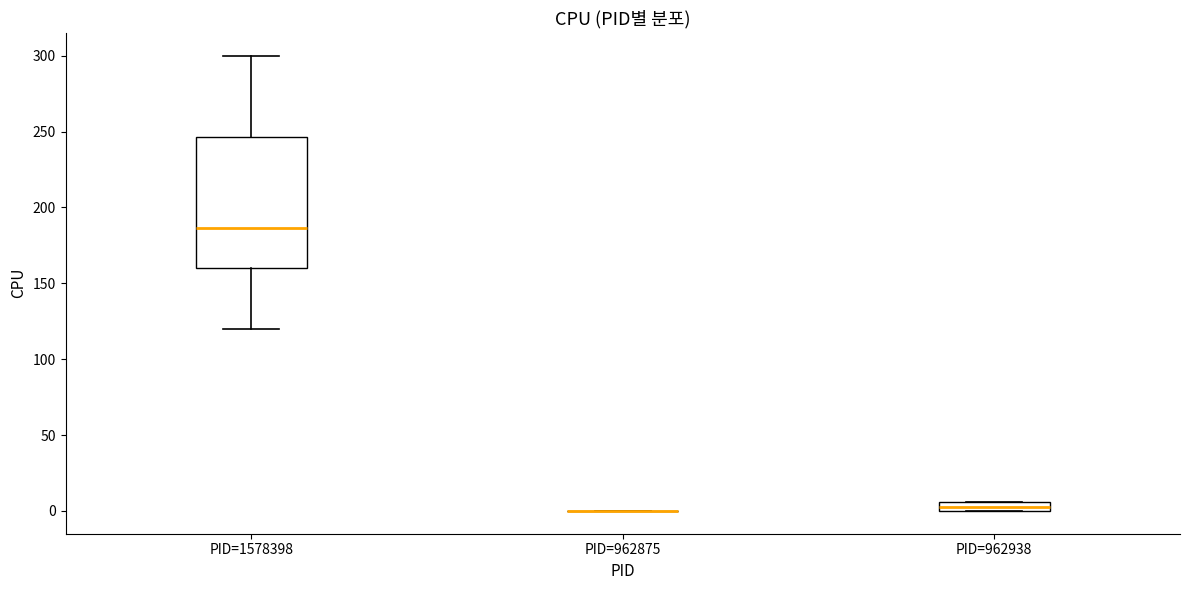

Comparing the boxes themselves (not the whiskers), which one is the tallest?

PID=1578398